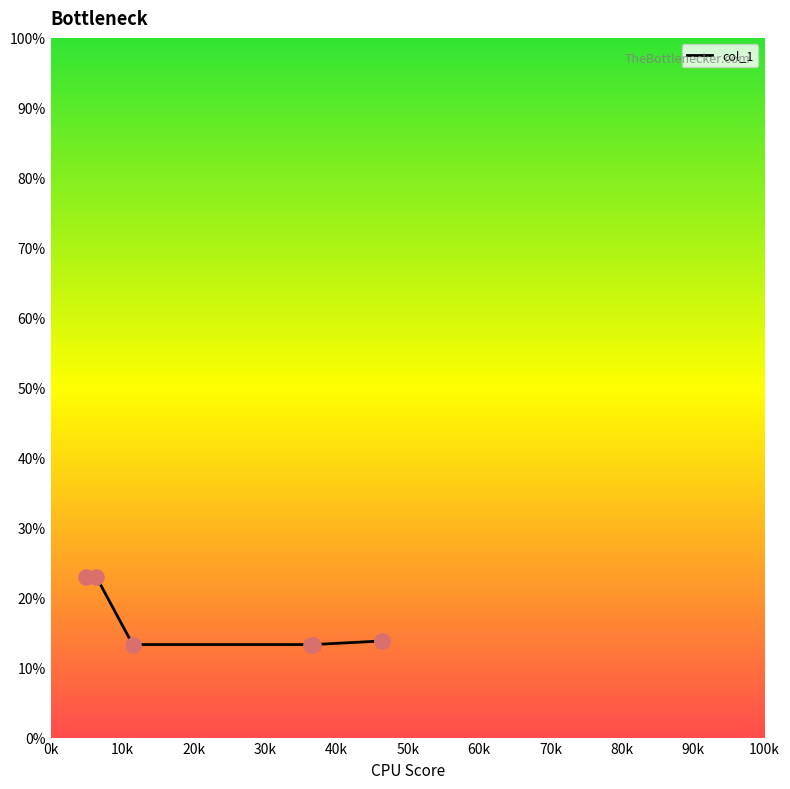

What is the difference between the maximum and minimum values?

9.6